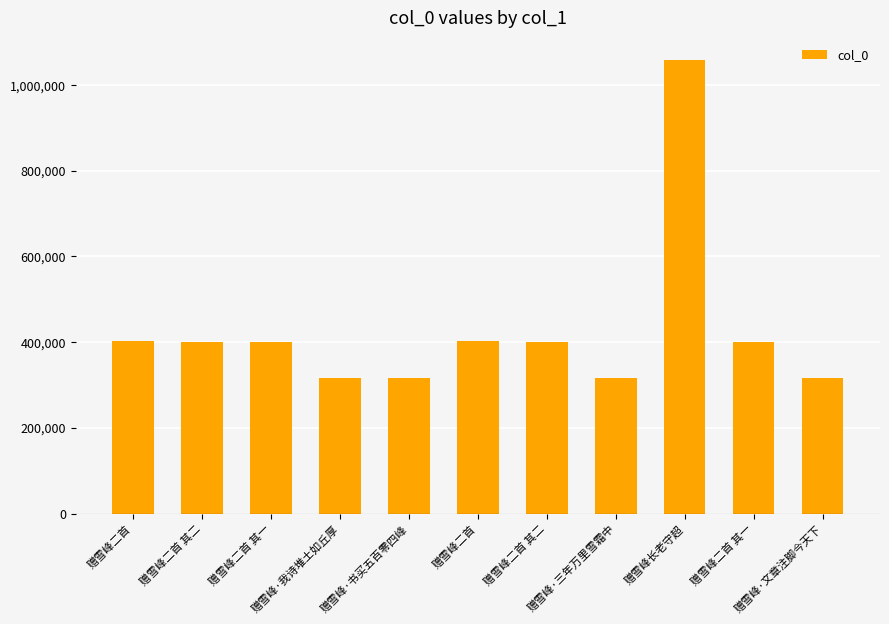

List the labels in order of value, largest first.

赠雪峰长老守超, 赠雪峰二首, 赠雪峰二首, 赠雪峰二首 其二, 赠雪峰二首 其一, 赠雪峰二首 其二, 赠雪峰二首 其一, 赠雪峰·书买五百零四峰, 赠雪峰·文章注脚今天下, 赠雪峰·三年万里雪霜中, 赠雪峰·我诗堆土如丘厚